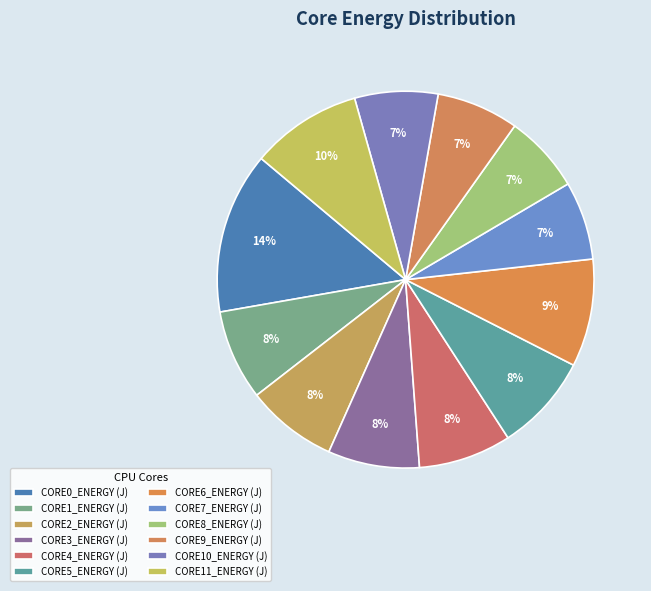

Which slice is the largest?

CORE0_ENERGY (J)